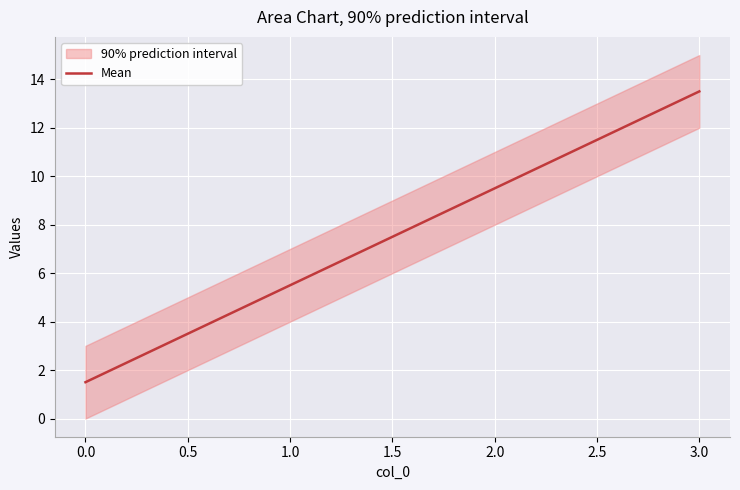

At which label is Mean closest to 7?

1.0